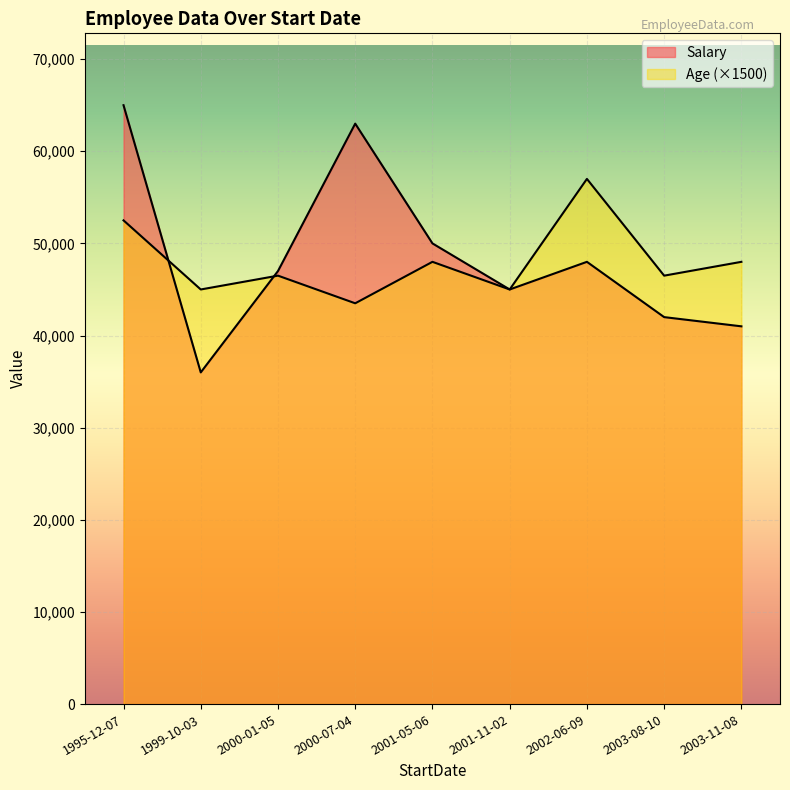

What is the average value of the Salary series?

48556